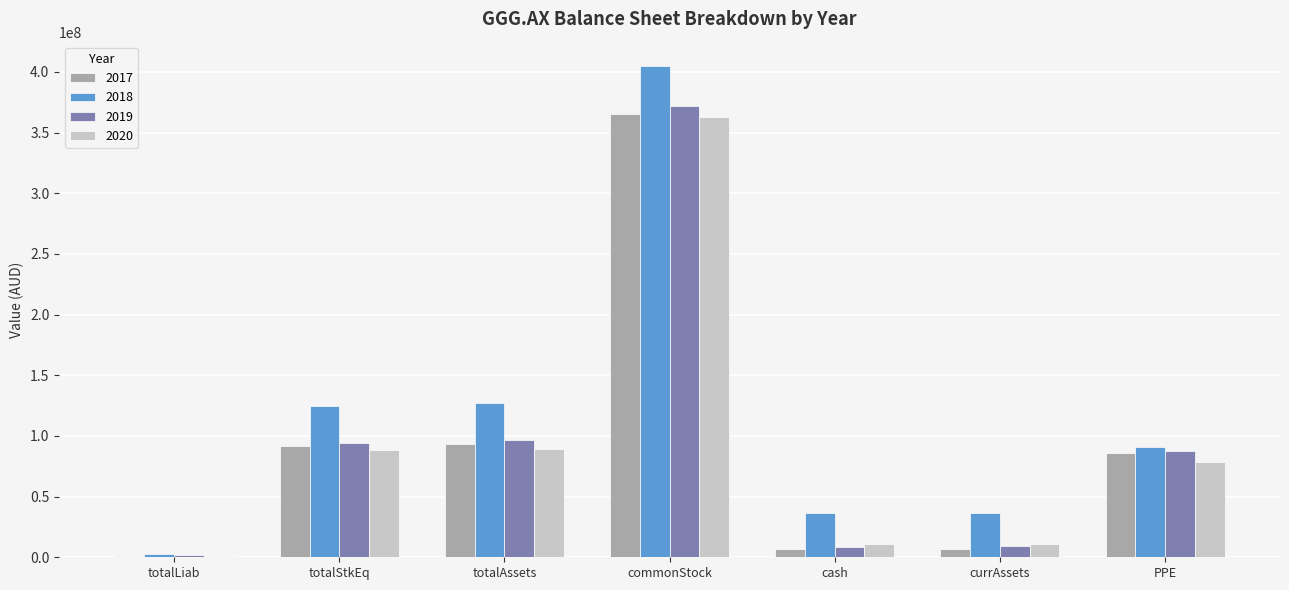

Which category has the highest value in the 2018 series?

commonStock